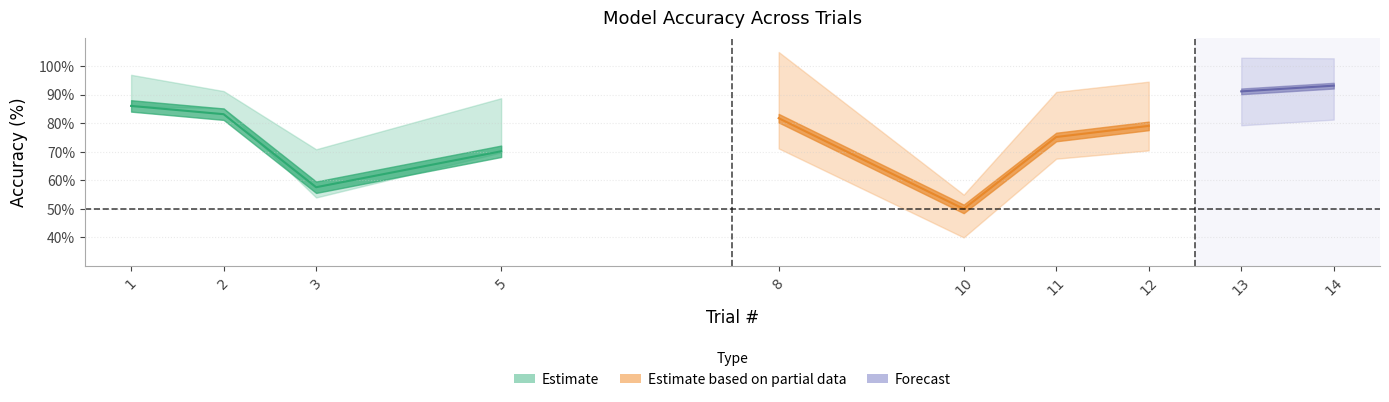

How many data points in Training Accuracy are above 91?

5